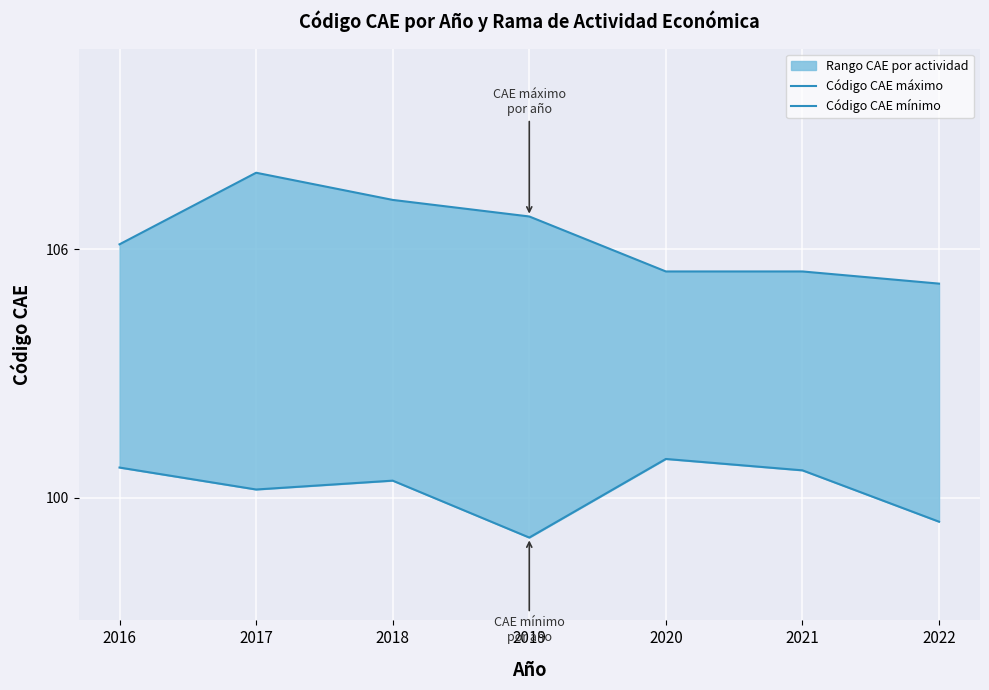

What is the spread (max minus min) of values at 2020?

4.5